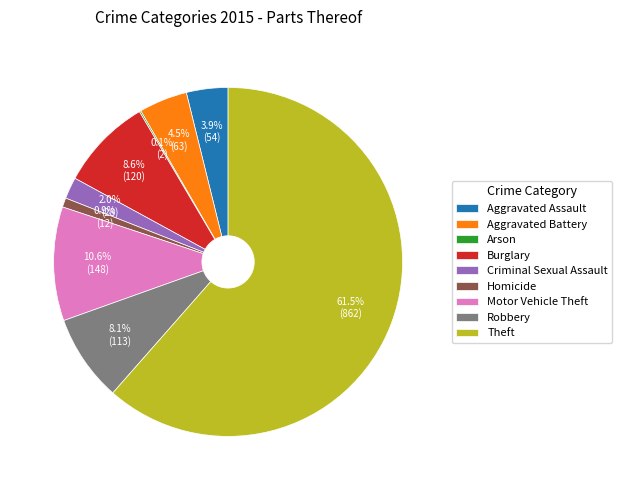

Which slice is the largest?

Theft